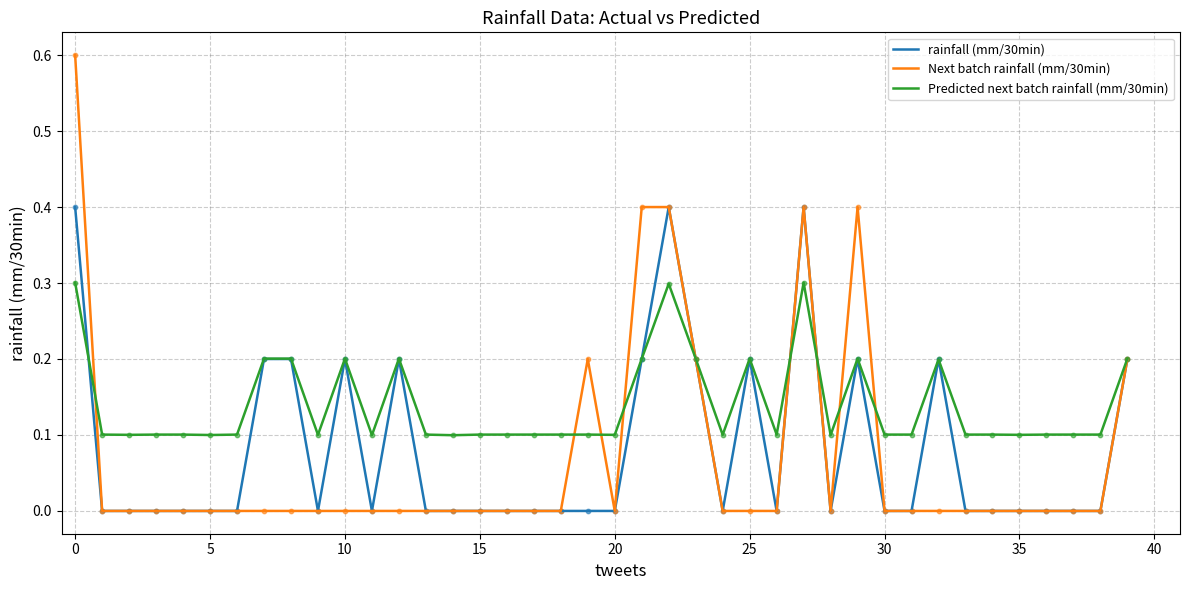

What is the maximum value shown in the chart?

0.6